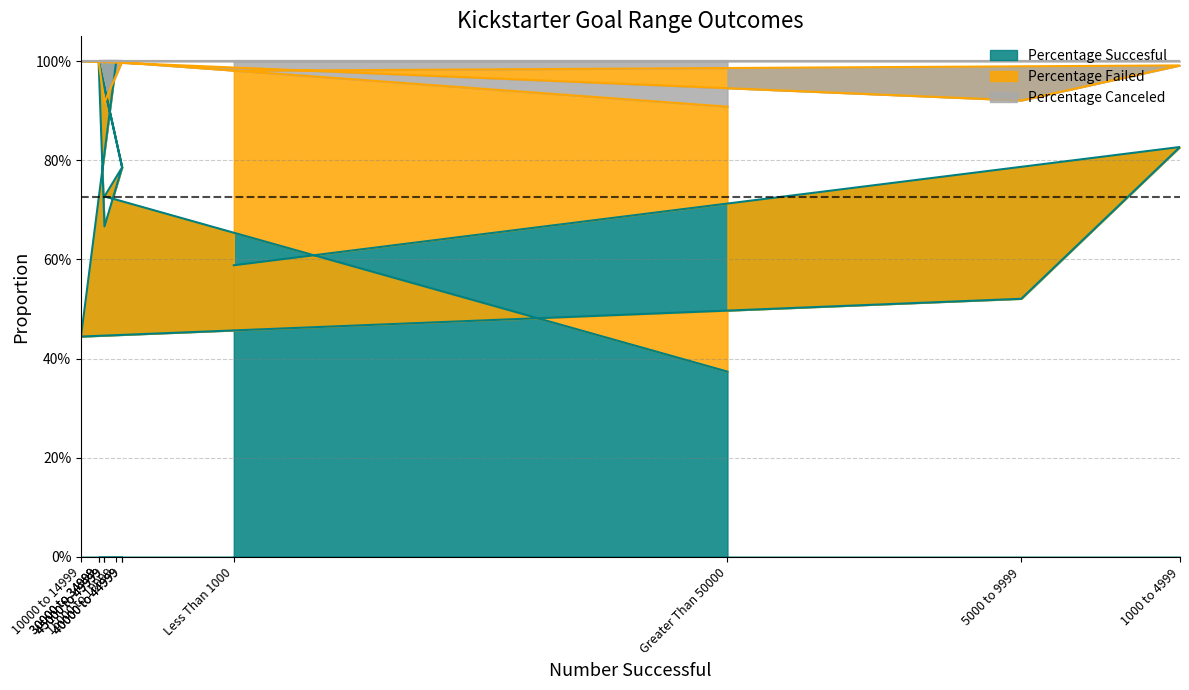

What is the difference between the maximum and minimum values in the Percentage Canceled series?

0.1